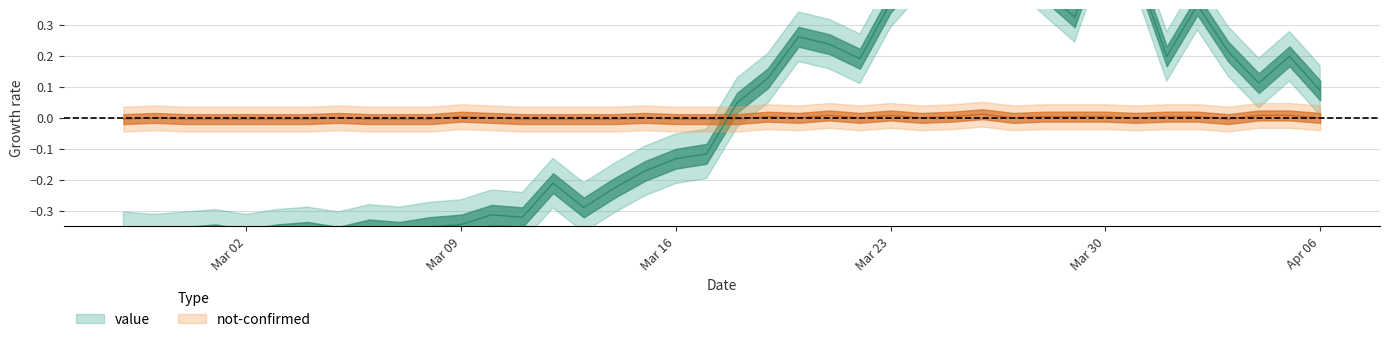

How many times do value and not-confirmed cross each other?

1